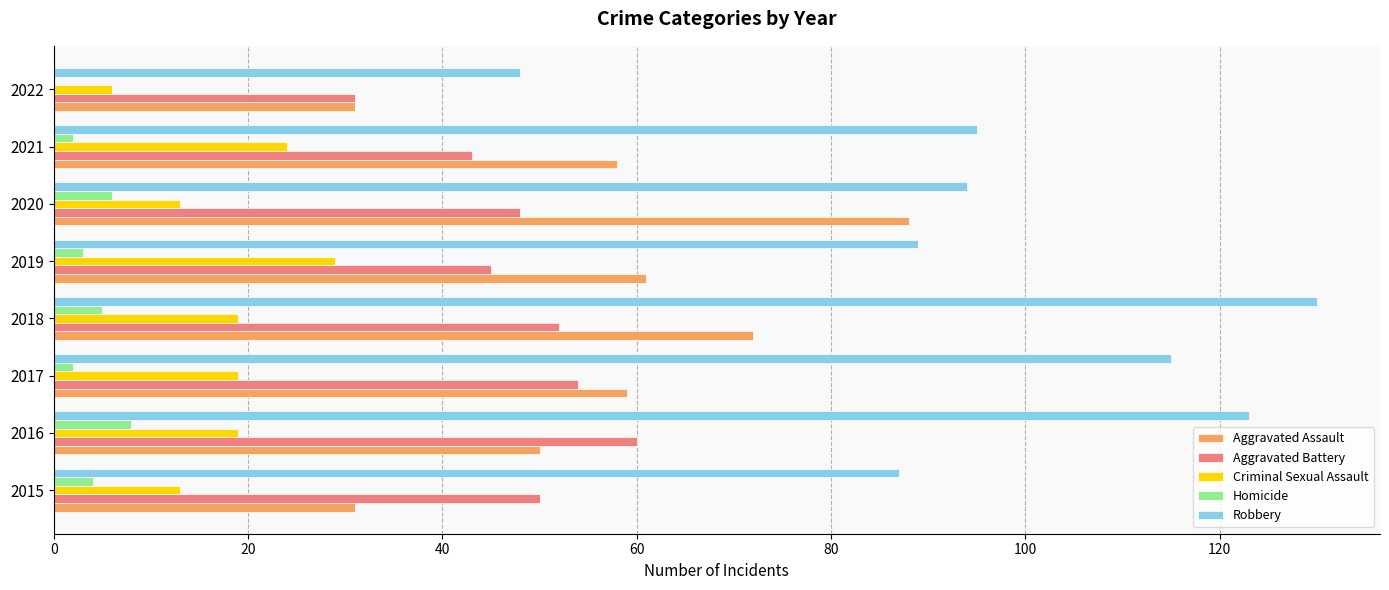

Which series has the largest total across all categories?

Robbery